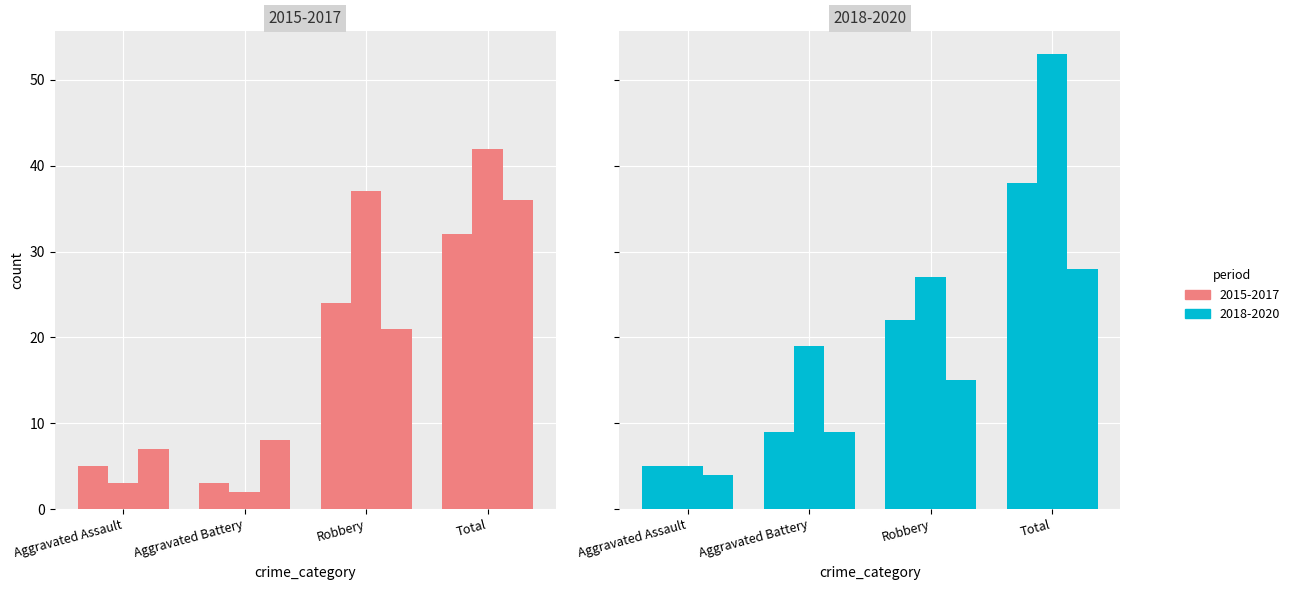

What position from the right is Robbery?

2